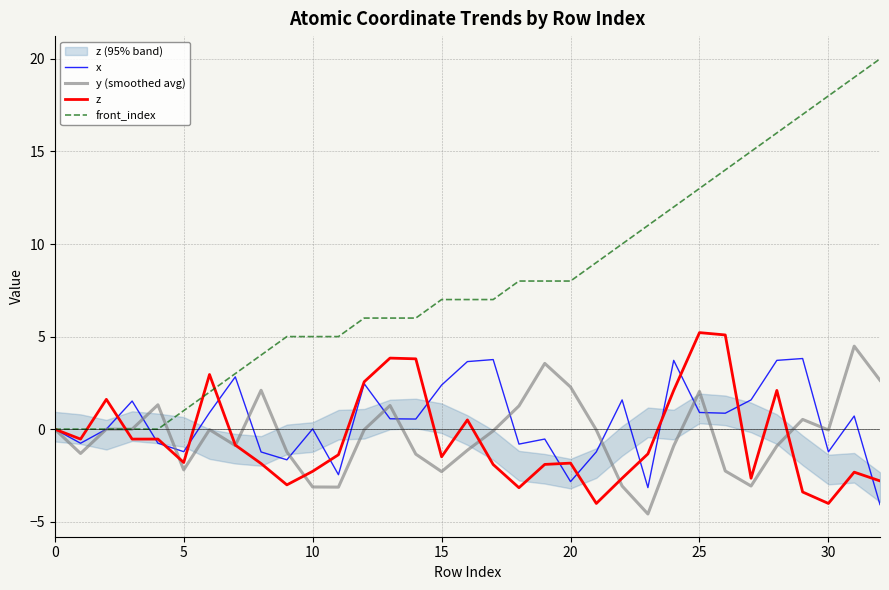

What is the difference between the front_index values at 12 and 10?

1.0